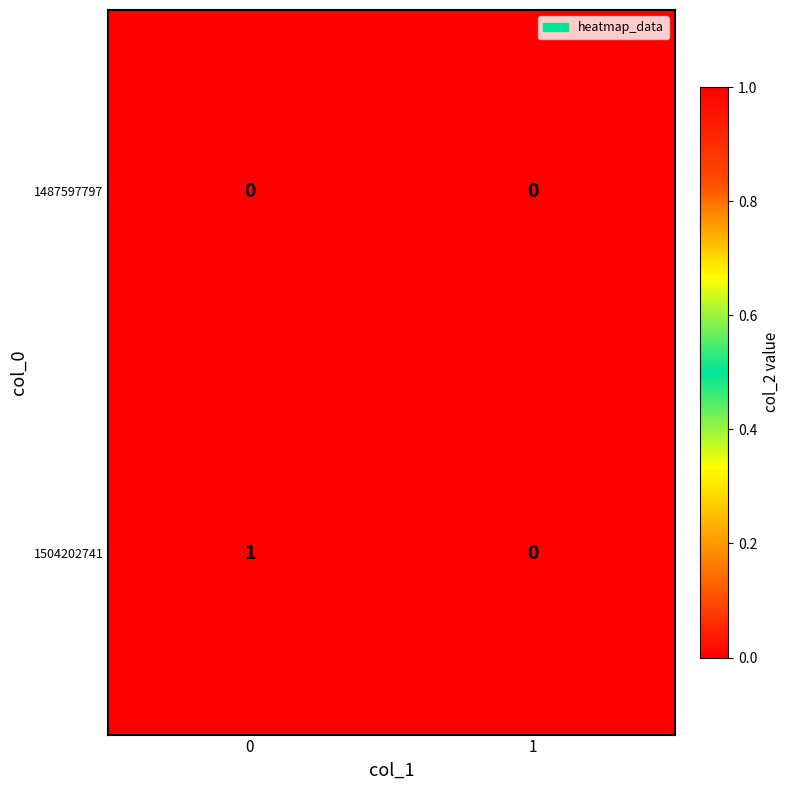

Reading right to left, what are all the values shown in this chart?

1487597797: 0	0
1504202741: 0	1